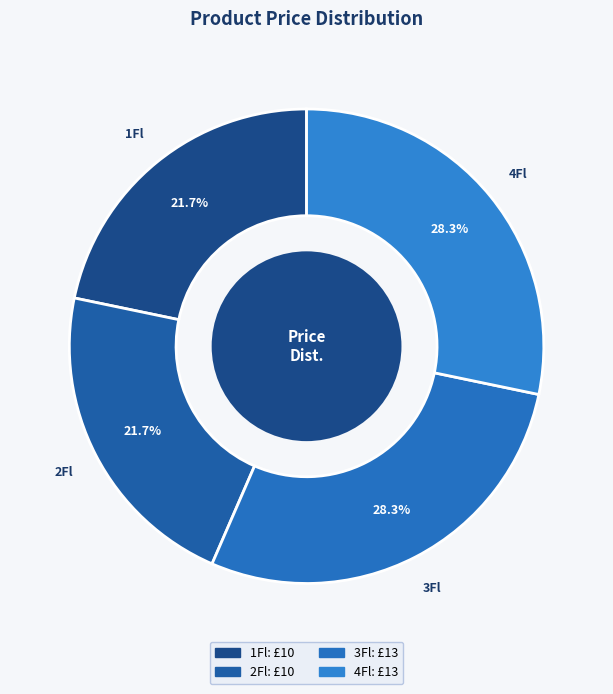

What is the ratio of the value at 2Fl to the value at 1Fl?

1.0